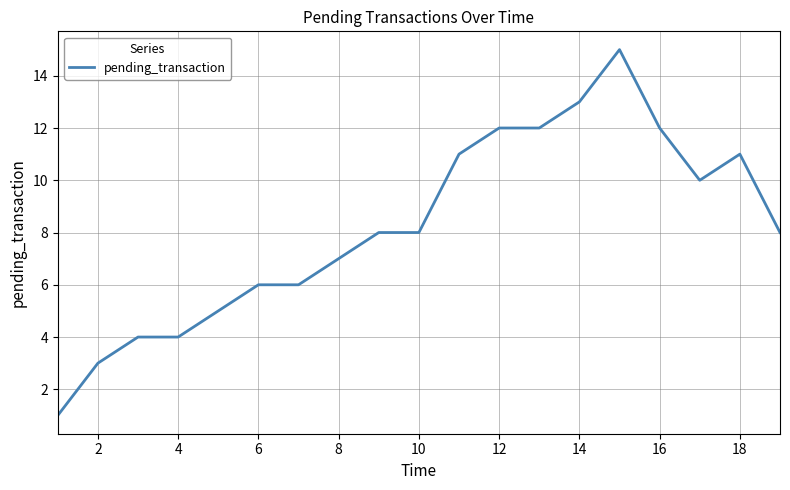

What is the maximum value shown in the chart?

15